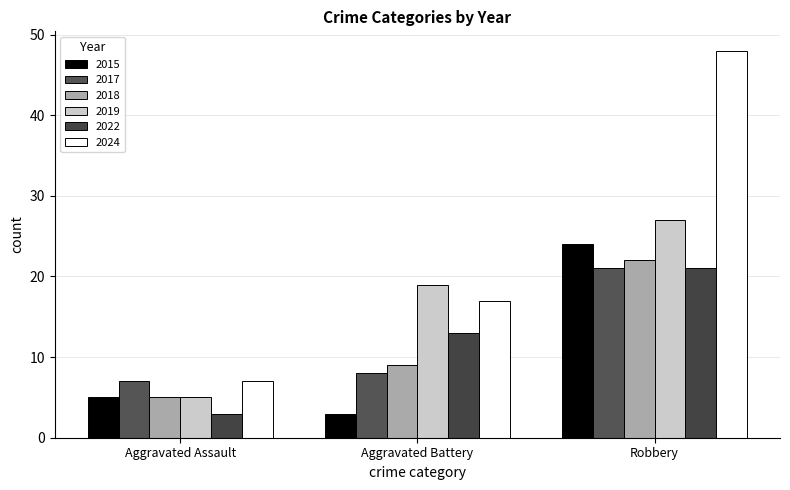

The value of 2022 at Aggravated Battery is 22. True or false?

False